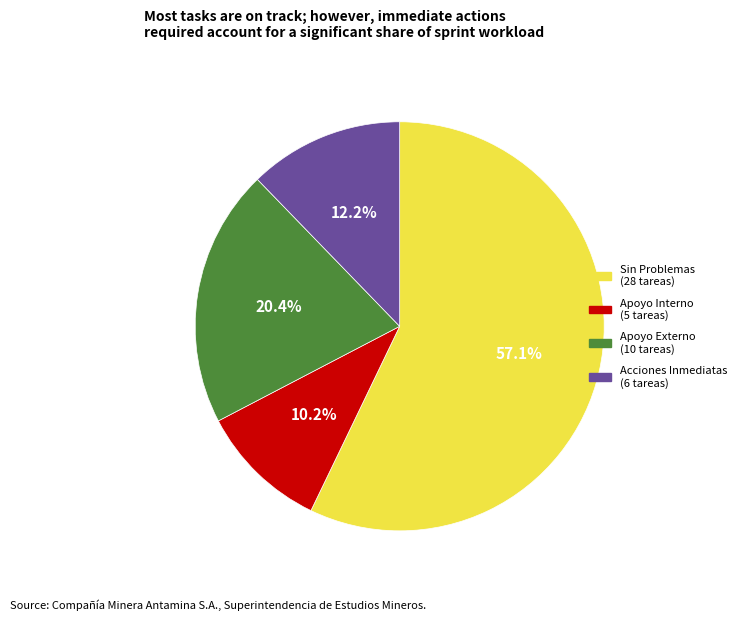

Does Acciones Inmediatas represent more than half of the total?

No